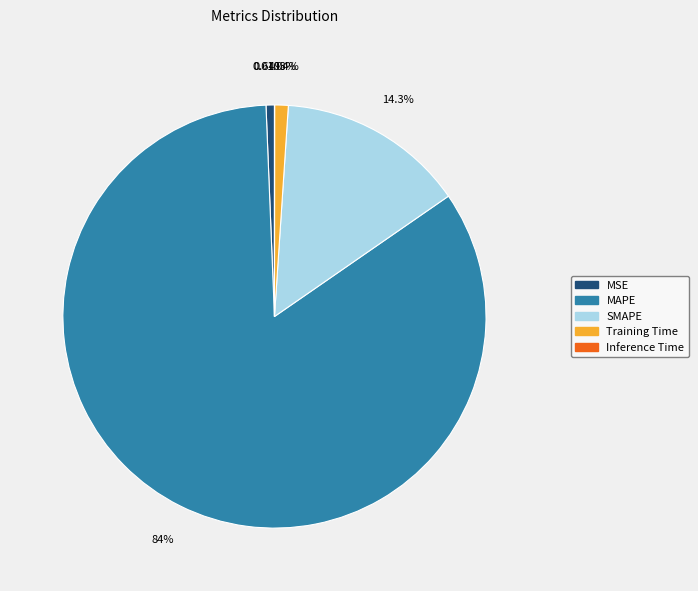

To the nearest percent, what portion does SMAPE represent?

14%